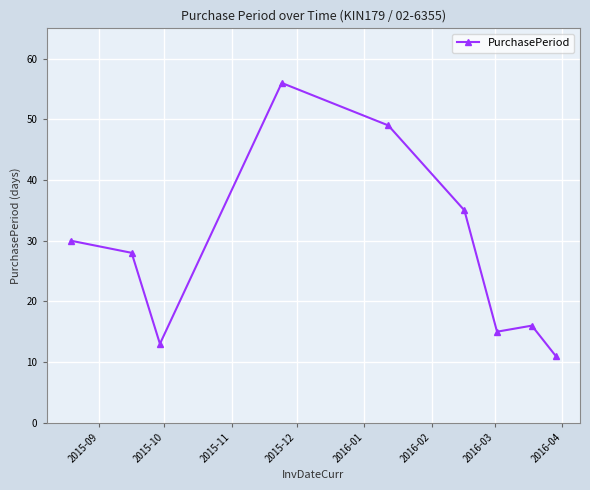

What is the value of the 2nd point from the left?

28